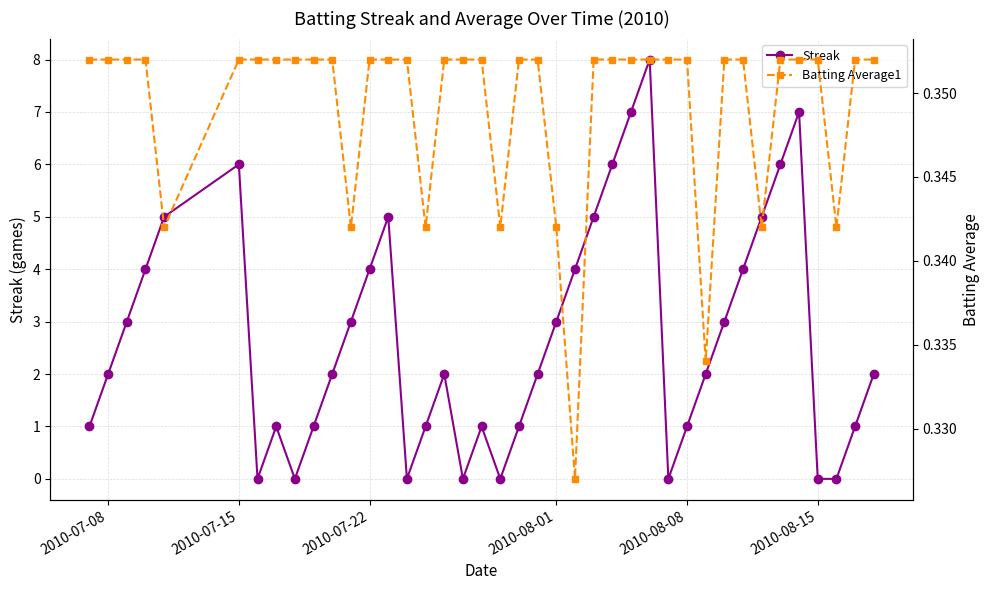

What is the value of the Batting Average1 point at the 15th from the left?

0.4